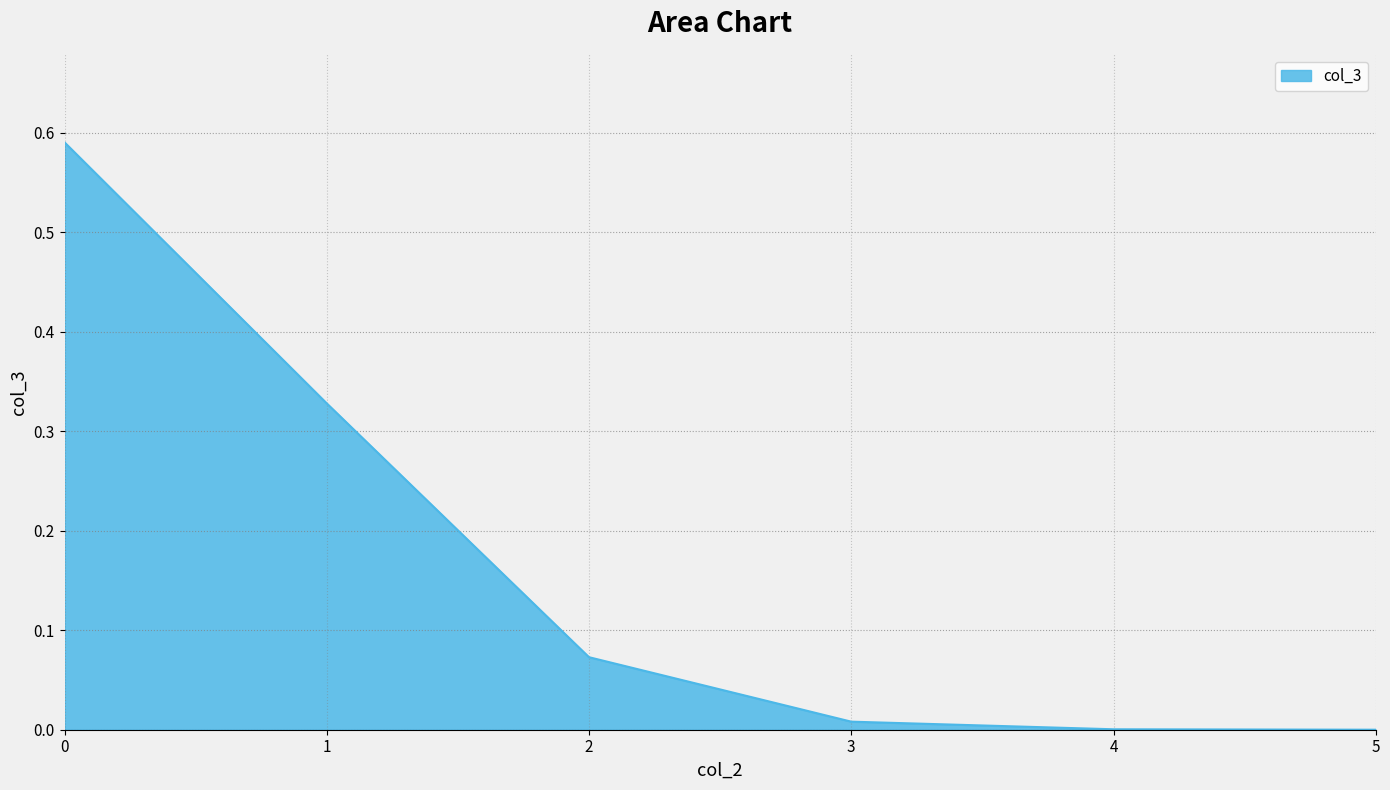

The value at 2 is 0.0. True or false?

False